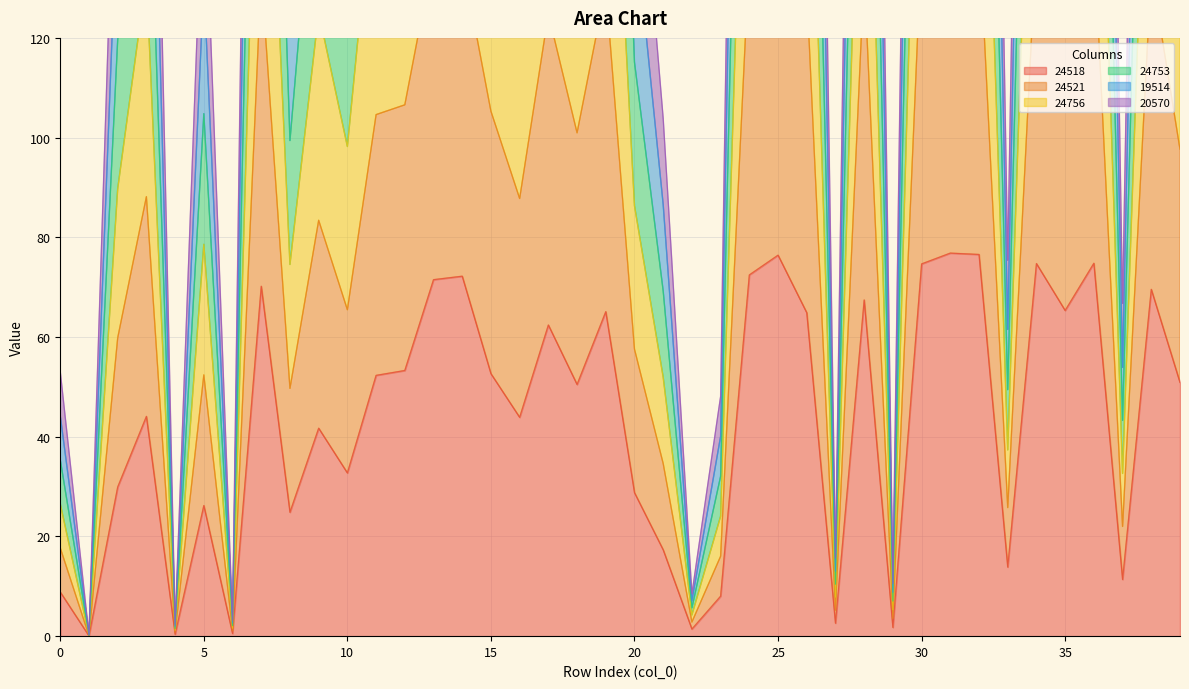

Reading right to left, transcribe all the data shown in this chart.

24518: 39=50.9	38=69.6	37=11.4	36=74.8	35=65.3	34=74.7	33=13.9	32=76.6	31=76.8	30=74.7	29=1.8	28=67.4	27=2.6	26=64.9	25=76.4	24=72.5	23=8.0	22=1.4	21=17.3	20=28.8	19=65.1	18=50.5	17=62.4	16=43.9	15=52.6	14=72.2	13=71.5	12=53.3	11=52.3	10=32.7	9=41.7	8=24.9	7=70.2	6=0.5	5=26.2	4=0.4	3=44.1	2=29.9	1=0.0	0=8.8
24521: 39=97.7	38=133.5	37=22.0	36=140.4	35=130.6	34=139.8	33=25.8	32=141.9	31=141.4	30=139.4	29=3.5	28=133.1	27=5.2	26=129.7	25=138.0	24=136.7	23=16.0	22=2.8	21=34.6	20=57.6	19=130.2	18=101.0	17=124.8	16=87.8	15=105.3	14=135.6	13=136.6	12=106.6	11=104.6	10=65.5	9=83.4	8=49.7	7=132.9	6=1.1	5=52.4	4=0.8	3=88.2	2=59.8	1=0.1	0=17.7
24756: 39=237.8	38=325.2	37=53.9	36=347.7	35=326.6	34=350.5	33=61.5	32=349.0	31=353.8	30=344.9	29=8.8	28=335.4	27=13.0	26=324.4	25=351.1	24=354.1	23=40.1	22=7.1	21=86.5	20=143.9	19=325.4	18=252.4	17=312.0	16=219.5	15=263.2	14=352.2	13=351.1	12=266.4	11=261.5	10=163.7	9=208.6	8=124.3	7=343.4	6=2.6	5=131.0	4=1.9	3=220.4	2=149.6	1=0.2	0=44.2
24753: 39=191.1	38=261.3	37=43.3	36=278.6	35=261.3	34=280.3	33=49.4	32=280.7	31=283.0	30=276.4	29=7.0	28=268.0	27=10.4	26=259.5	25=280.1	24=281.6	23=32.1	22=5.7	21=69.2	20=115.1	19=260.3	18=201.9	17=249.6	16=175.6	15=210.6	14=280.0	13=279.6	12=213.2	11=209.2	10=131.0	9=166.8	8=99.4	7=273.3	6=2.1	5=104.8	4=1.5	3=176.3	2=119.7	1=0.2	0=35.4
19514: 39=292.6	38=391.3	37=66.7	36=411.9	35=391.9	34=415.6	33=75.4	32=412.1	31=420.5	30=409.6	29=10.5	28=397.9	27=15.6	26=389.2	25=417.3	24=418.4	23=48.1	22=8.5	21=103.9	20=172.7	19=390.5	18=302.9	17=374.5	16=263.4	15=315.9	14=414.5	13=414.6	12=319.7	11=313.8	10=196.4	9=250.3	8=149.1	7=408.8	6=3.2	5=157.2	4=2.3	3=264.5	2=179.5	1=0.3	0=53.1
20570: 39=144.4	38=197.4	37=32.6	36=209.5	35=196.0	34=210.1	33=37.4	32=212.3	31=212.2	30=207.9	29=5.3	28=200.6	27=7.8	26=194.6	25=209.0	24=209.2	23=24.1	22=4.3	21=51.9	20=86.3	19=195.3	18=151.4	17=187.2	16=131.7	15=157.9	14=207.8	13=208.1	12=159.9	11=156.9	10=98.2	9=125.1	8=74.6	7=203.1	6=1.6	5=78.6	4=1.1	3=132.2	2=89.7	1=0.1	0=26.5